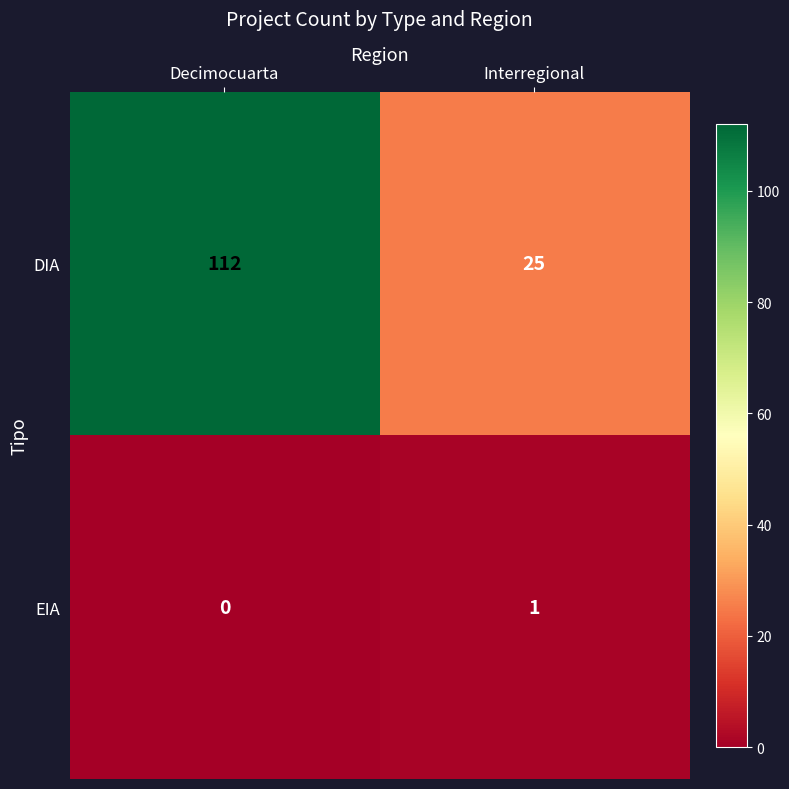

What is the difference between the DIA values at Decimocuarta and Interregional?

87